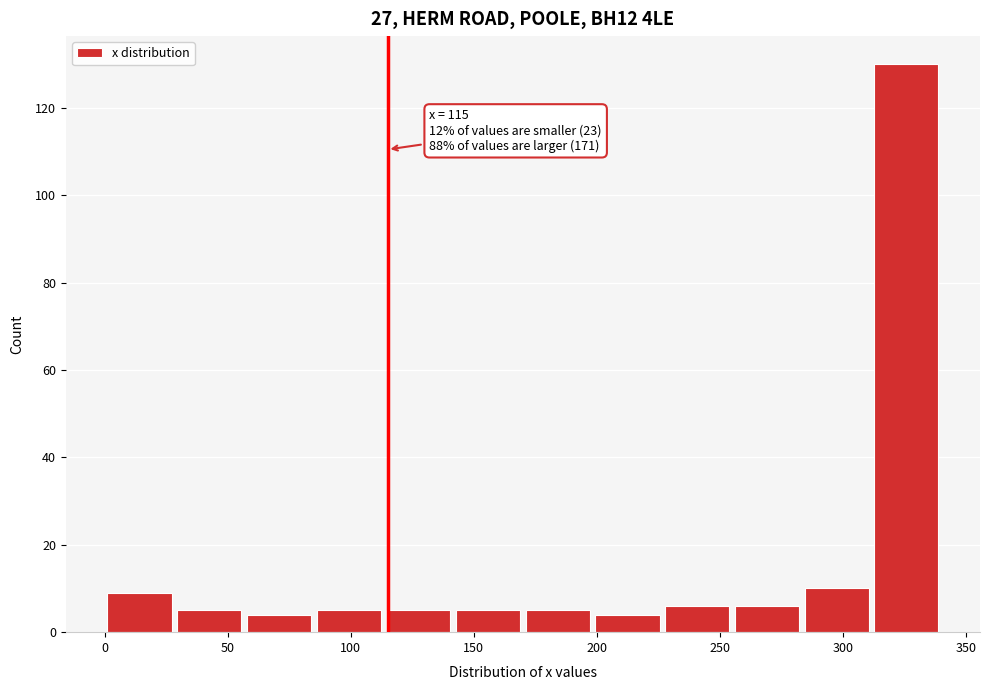

Which range on the x-axis has the tallest bar?

310 to 340